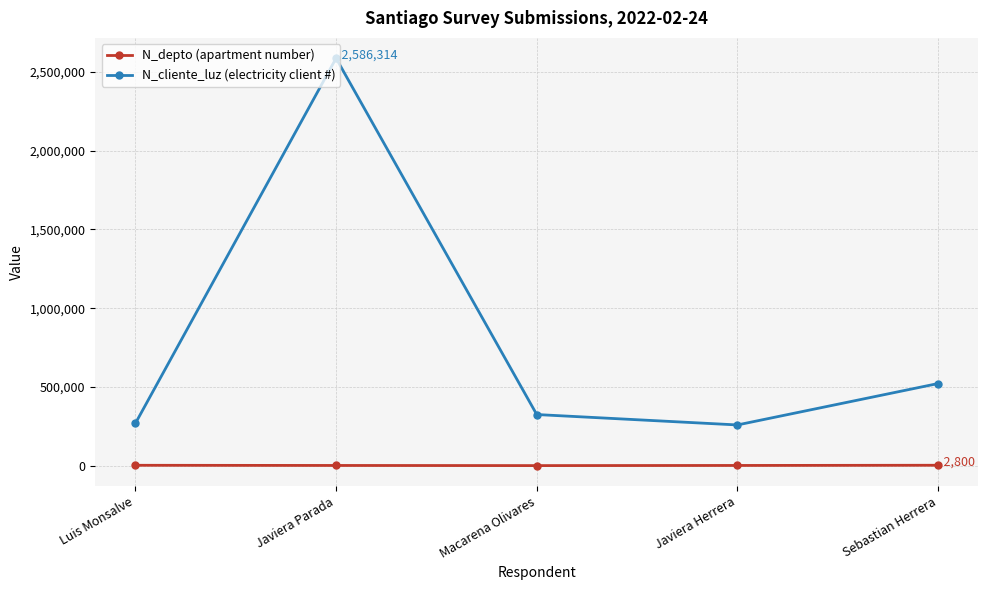

What is the maximum value shown in the chart?

2586314